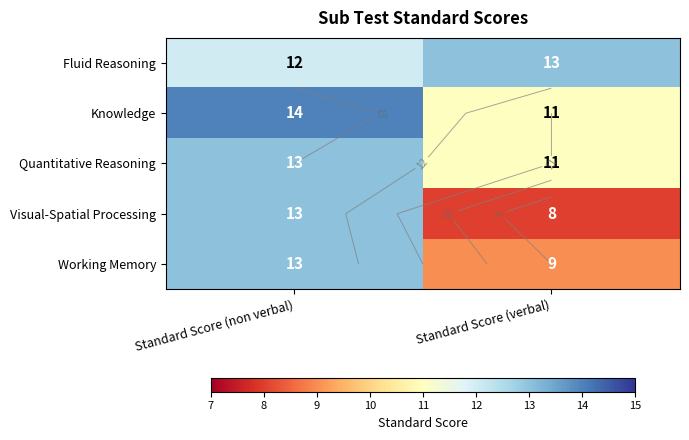

Is the value of Knowledge at Standard Score (verbal) greater than the value of Quantitative Reasoning at Standard Score (non verbal)?

No